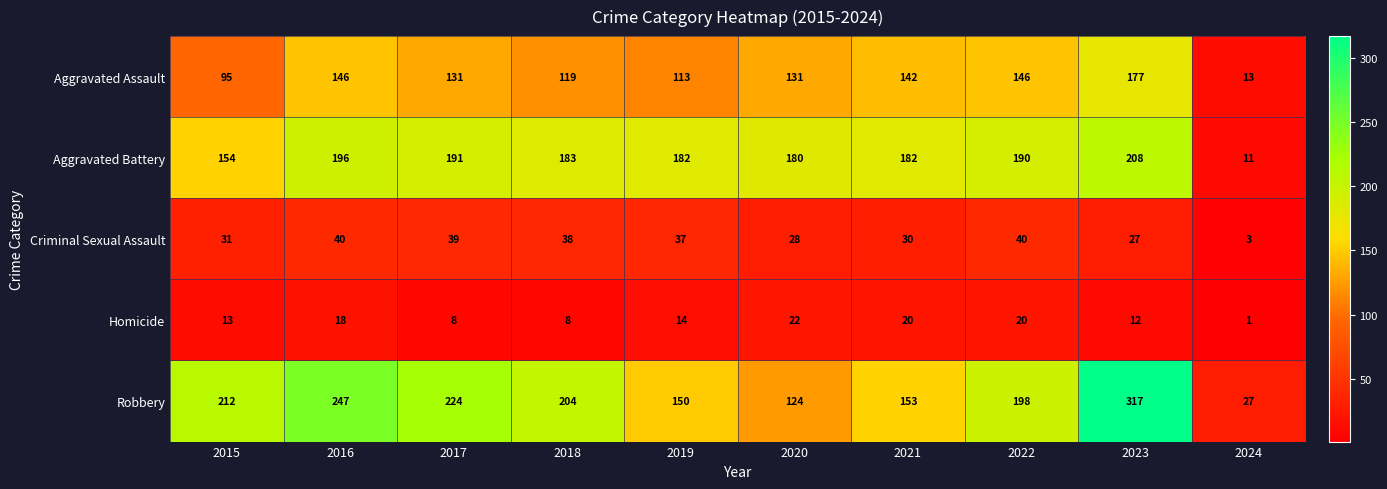

At 2017, list the series in order from smallest to largest.

Homicide, Criminal Sexual Assault, Aggravated Assault, Aggravated Battery, Robbery